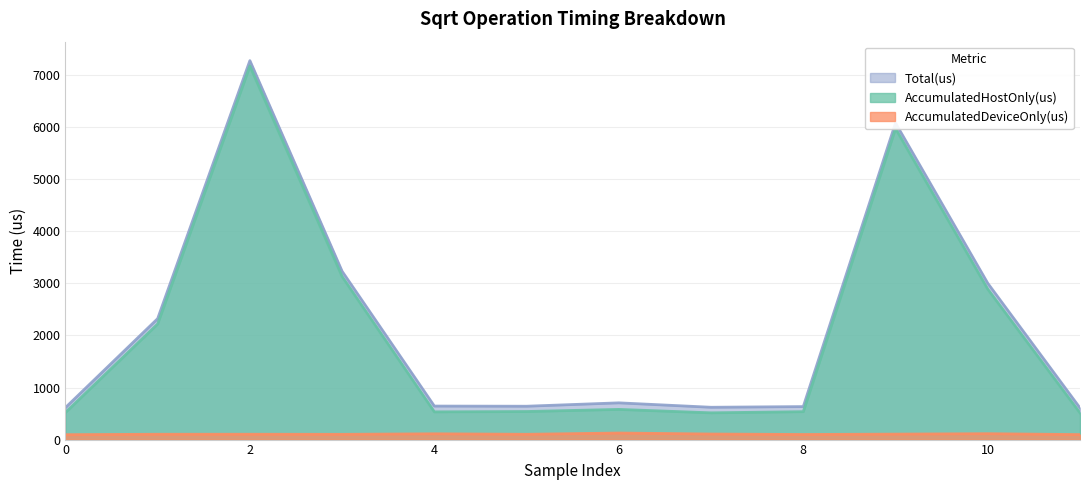

List the series in order of their peak value, lowest first.

AccumulatedDeviceOnly(us), AccumulatedHostOnly(us), Total(us)